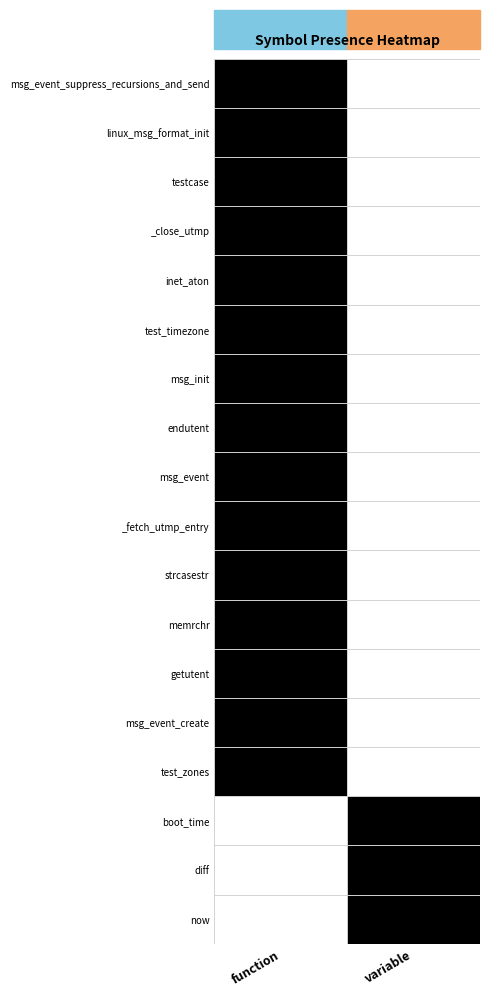

Which series has the largest total across all categories?

msg_event_suppress_recursions_and_send